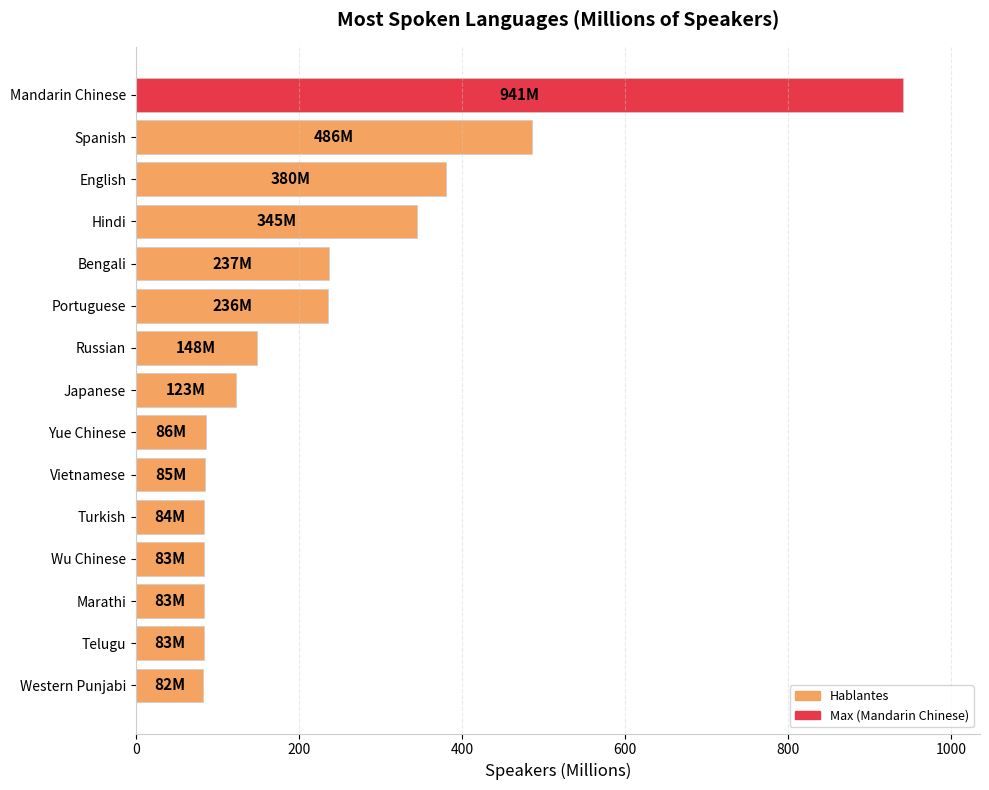

Between Hindi and Japanese, which is larger?

Hindi